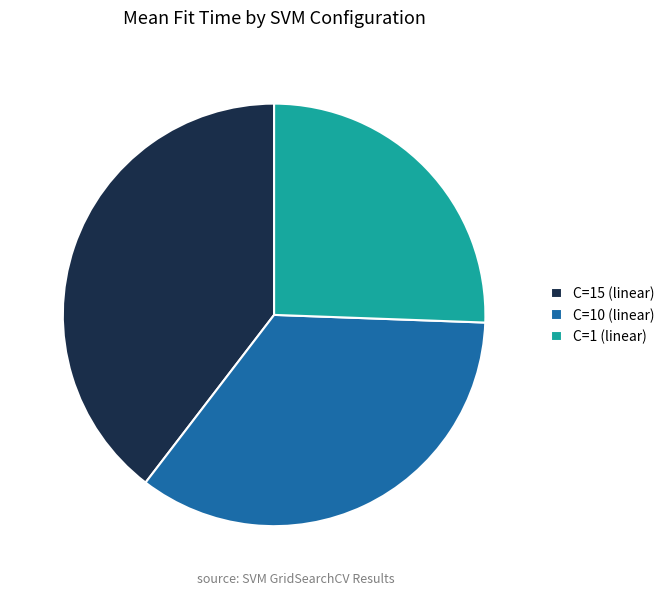

Does C=10 (linear) account for over 50% of the chart?

No